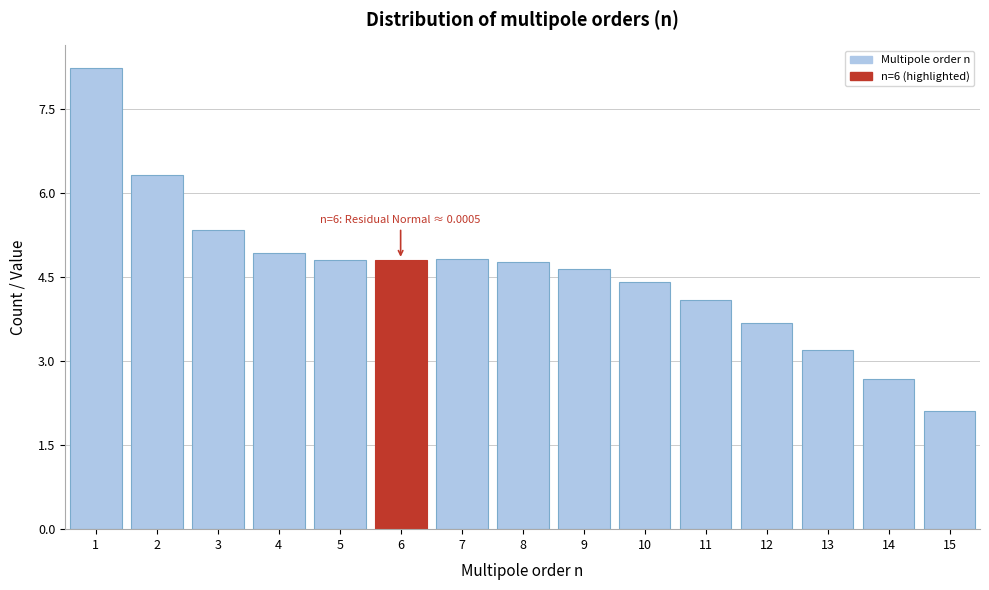

Reading right to left, what are all the values shown in this chart?

15=2.1	14=2.7	13=3.2	12=3.7	11=4.1	10=4.4	9=4.6	8=4.8	7=4.8	6=4.8	5=4.8	4=4.9	3=5.3	2=6.3	1=8.2